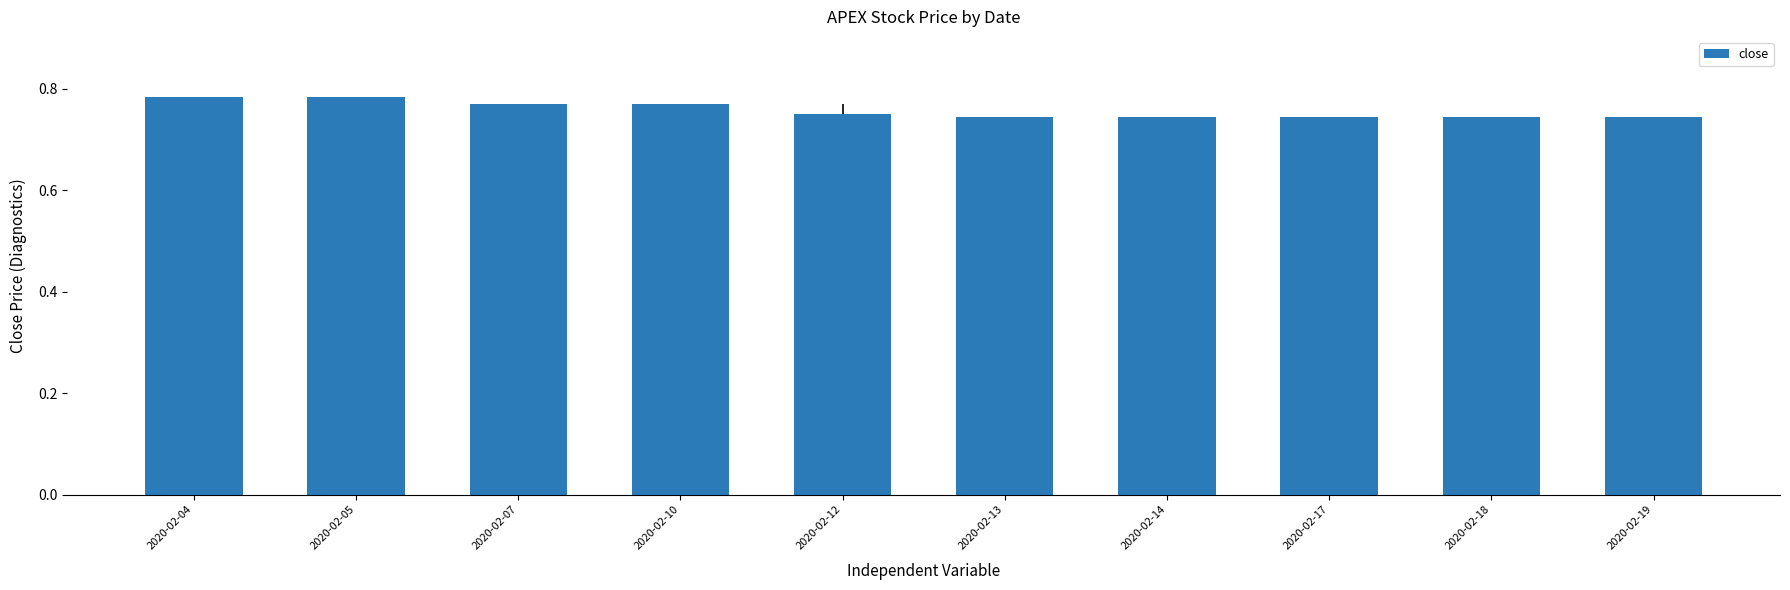

Between 2020-02-17 and 2020-02-07, which is larger?

2020-02-07